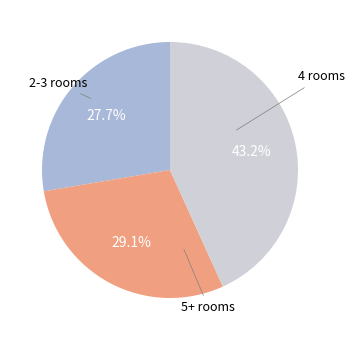

To the nearest percent, what is the difference between the largest and smallest slice percentages?

16%